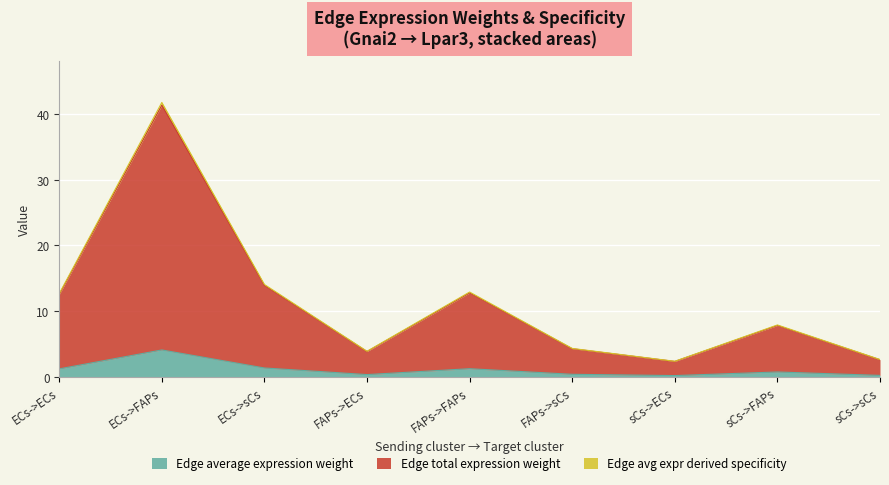

What is the greatest value displayed?

41.7